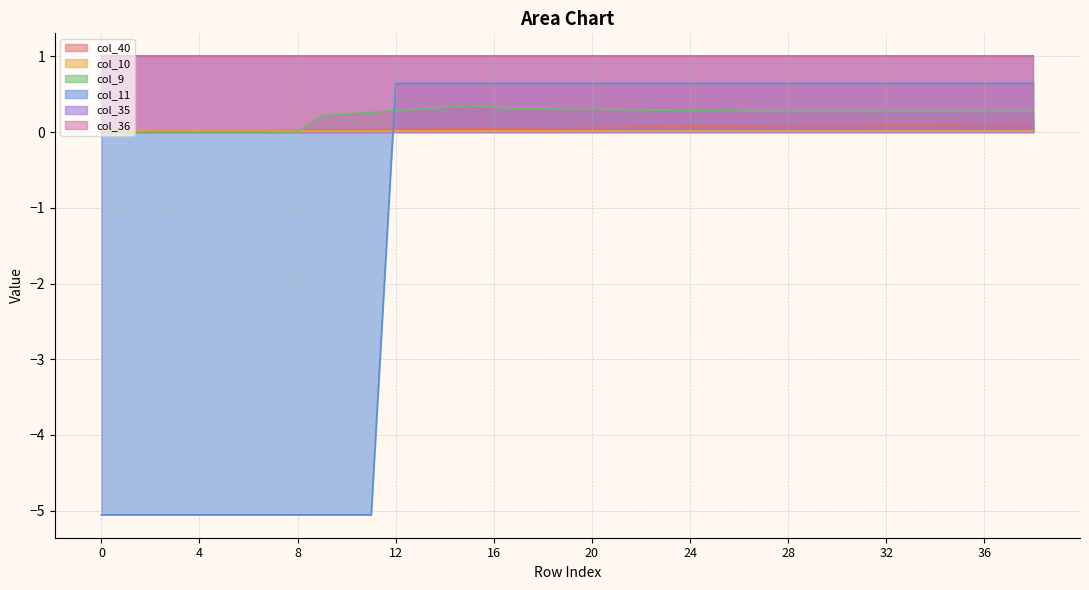

Where do col_11 and col_9 first cross each other?

11 and 12